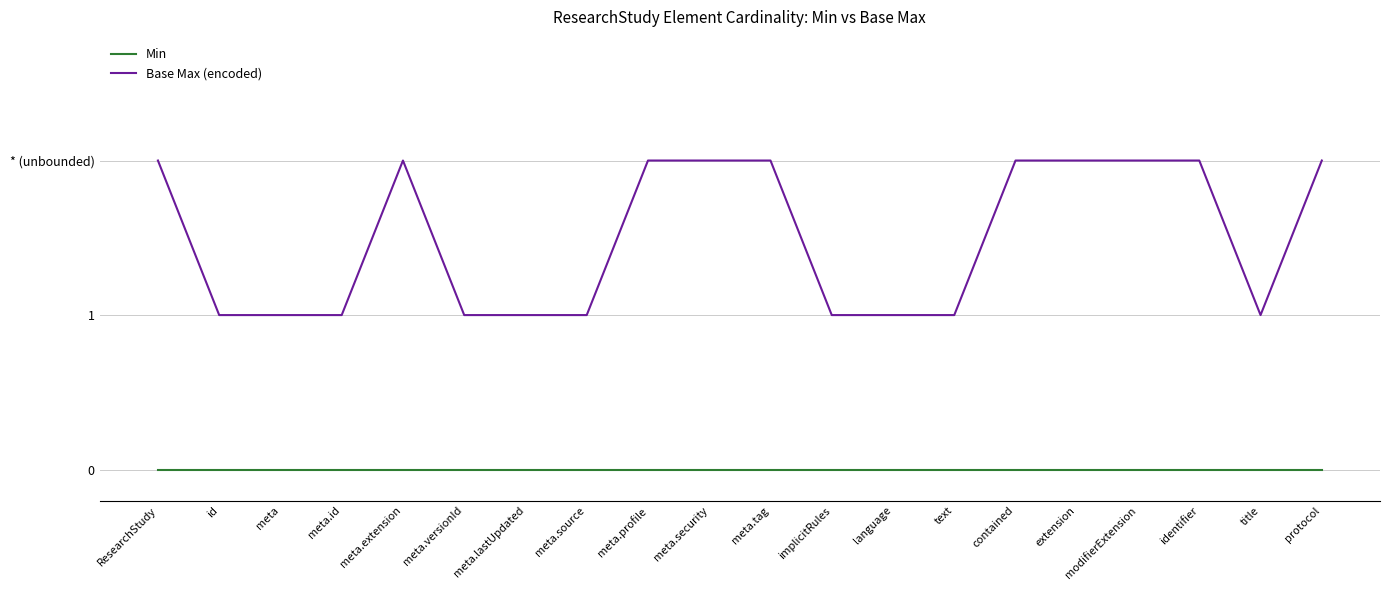

What is the difference between the highest and lowest values at meta.versionId?

1